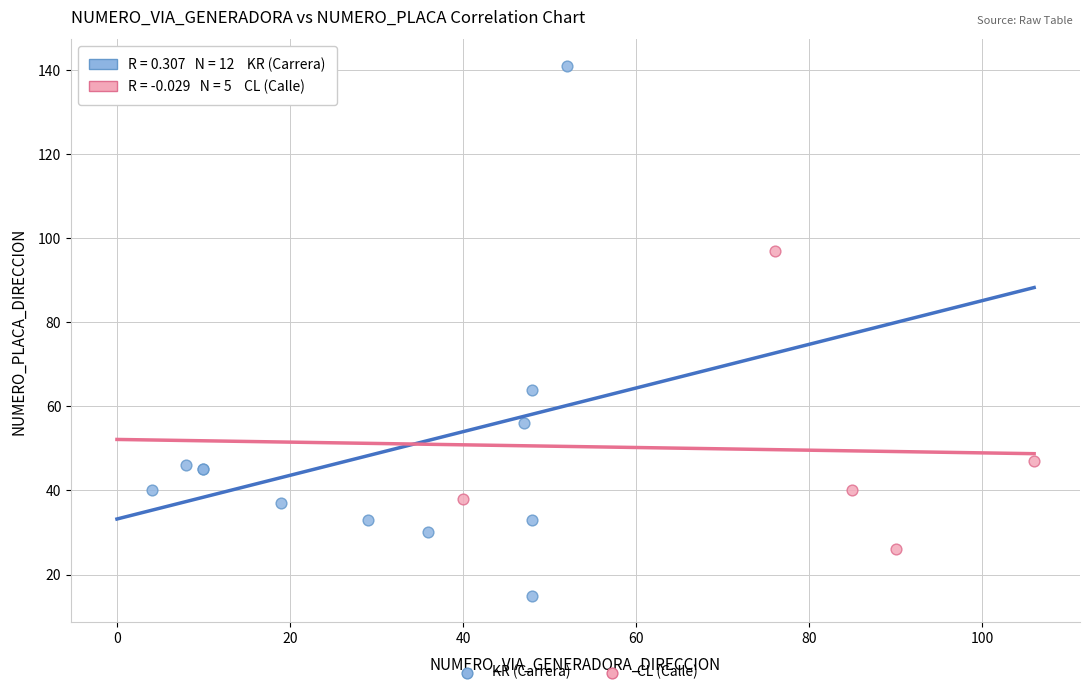

Which series has the widest spread of Y values?

KR (Carrera)